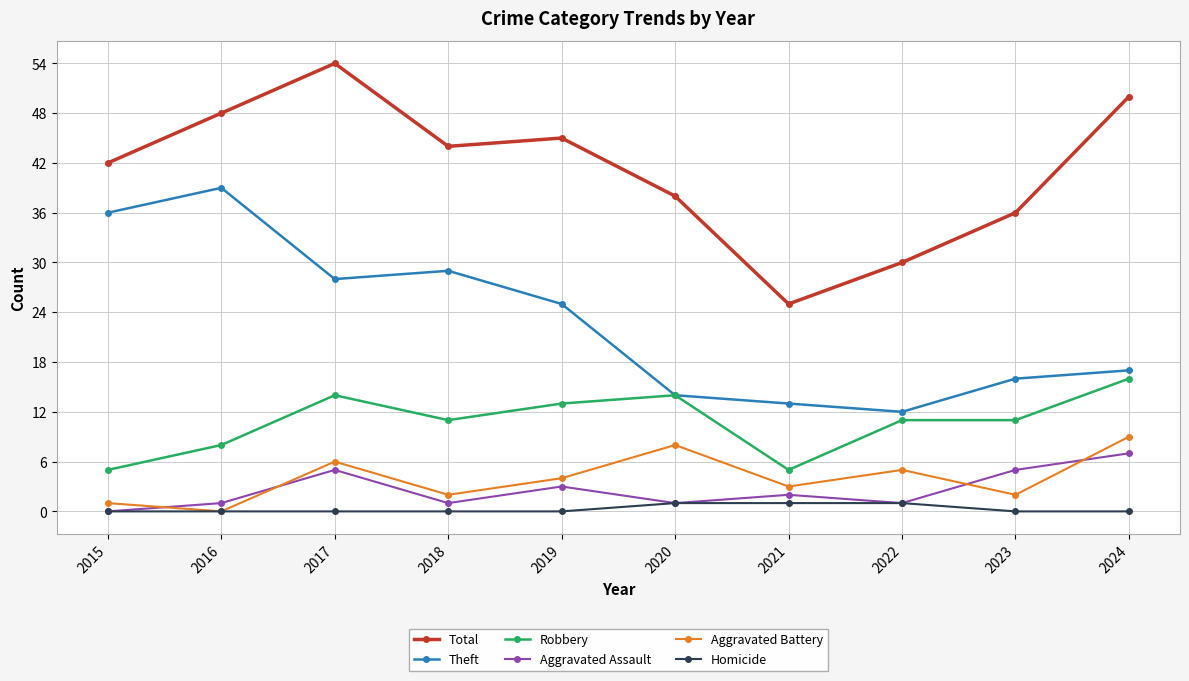

Is the value of Theft at 2021 greater than the value of Homicide at 2018?

Yes